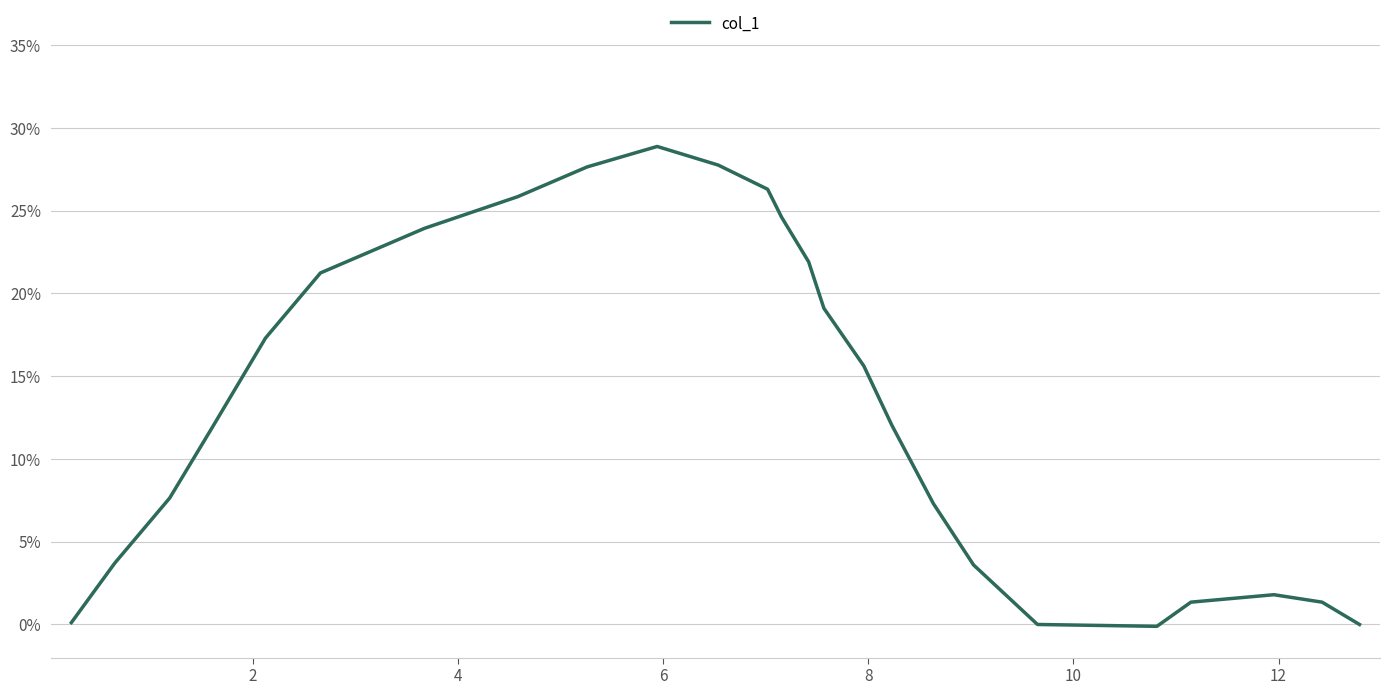

What is the greatest value displayed?

28.9